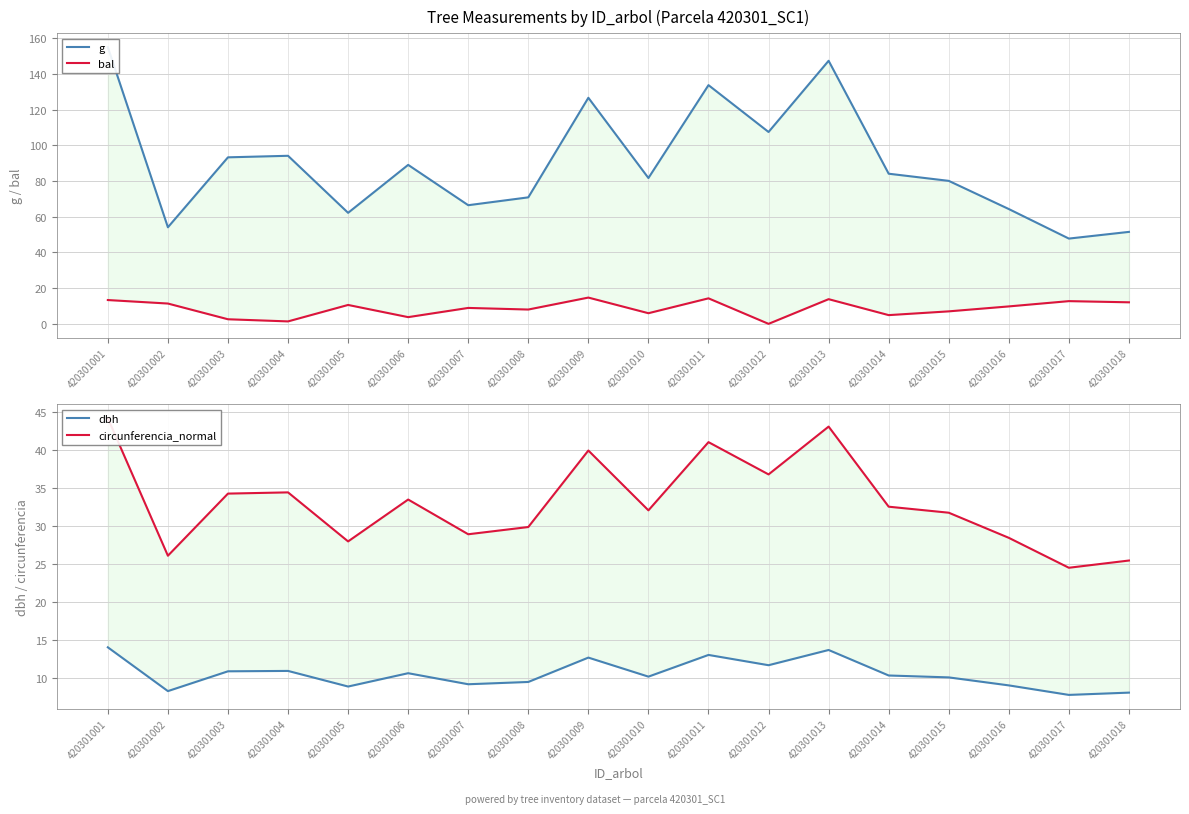

True or false: dbh and circunferencia_normal intersect in this chart.

False